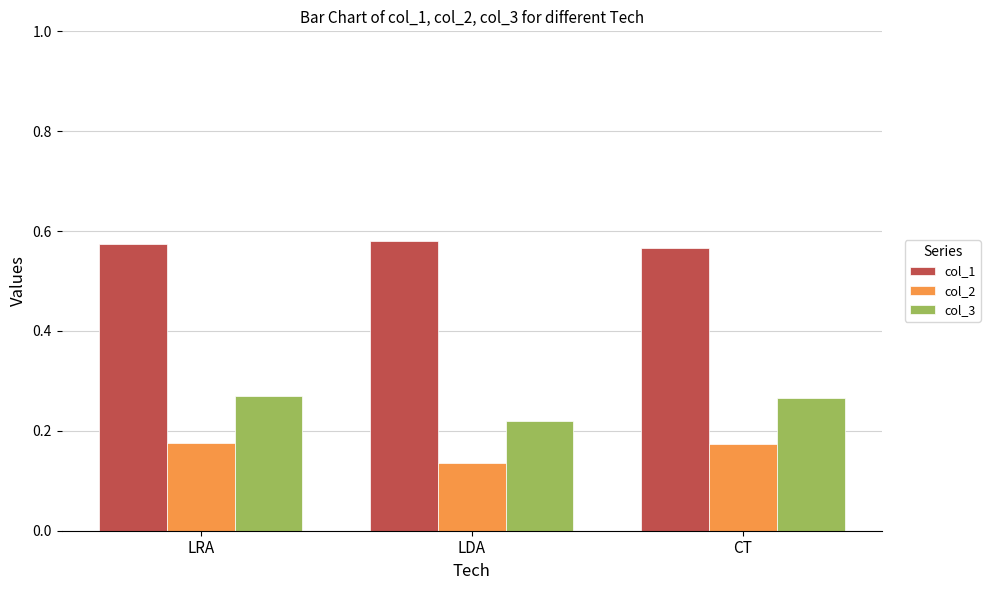

Where is col_3 nearest to the value 0?

LDA